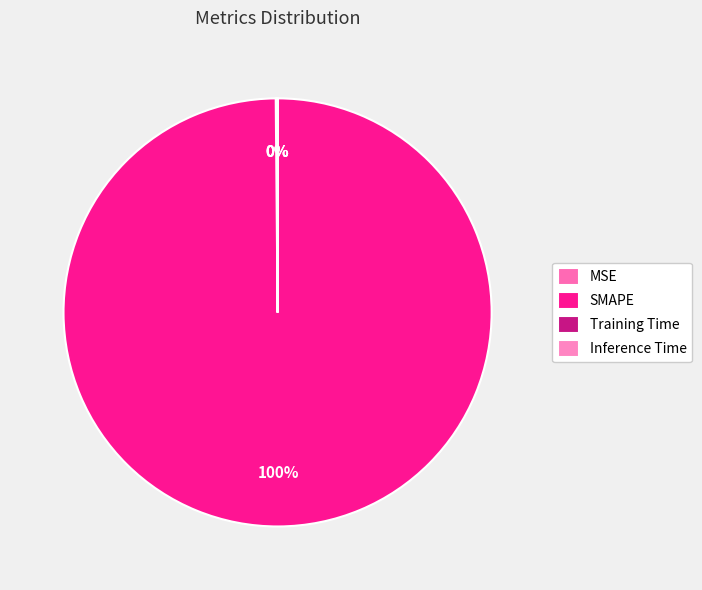

The Training Time slice represents 0% of the pie. True or false?

True